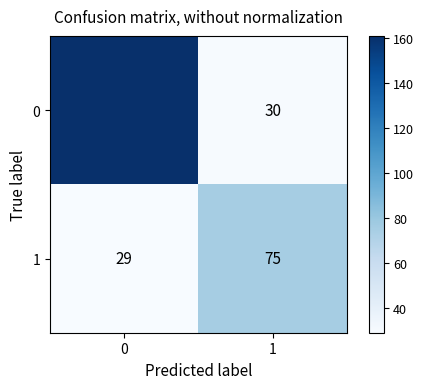

Rank the series at 1 from highest to lowest value.

1, 0